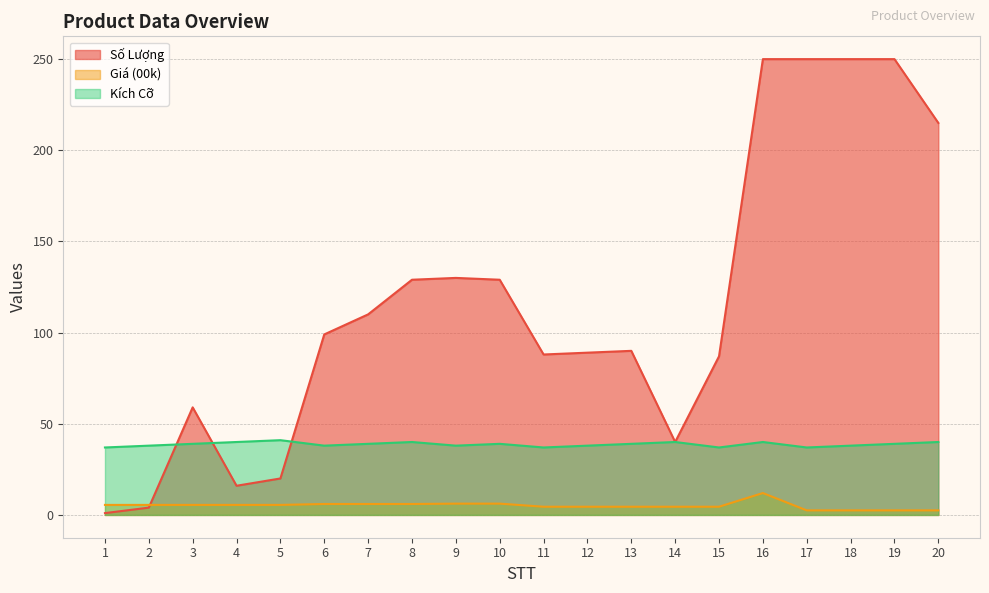

How many lines are shown in the chart?

3